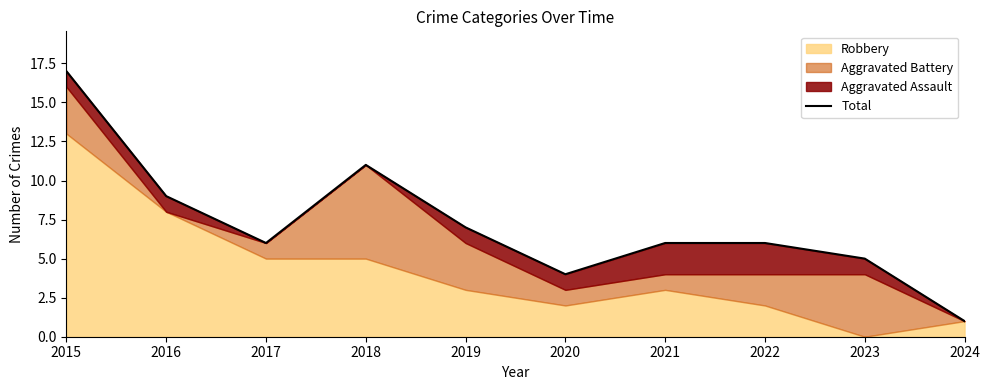

Where is the first local minimum?

2017